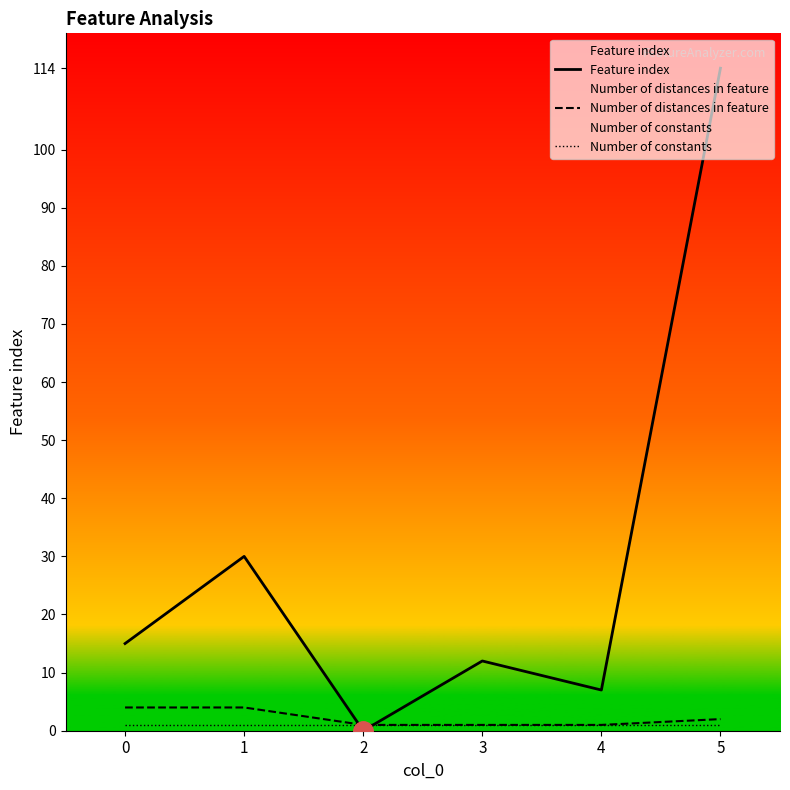

What is the value of the Number of constants point at the 4th from the left?

1